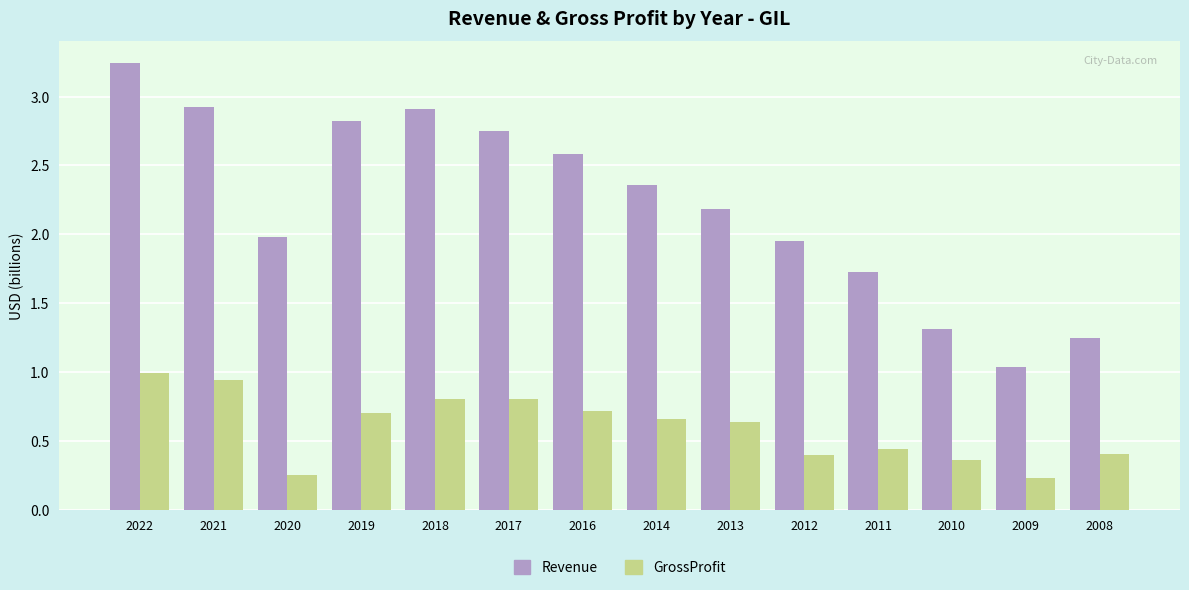

How many groups of bars are there?

14